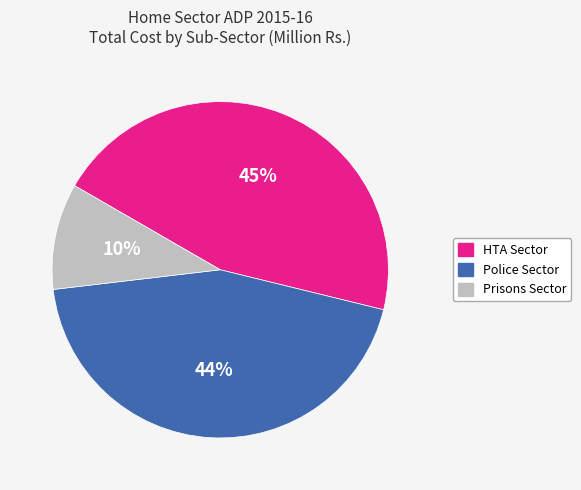

Rank the categories by value from highest to lowest.

HTA Sector, Police Sector, Prisons Sector